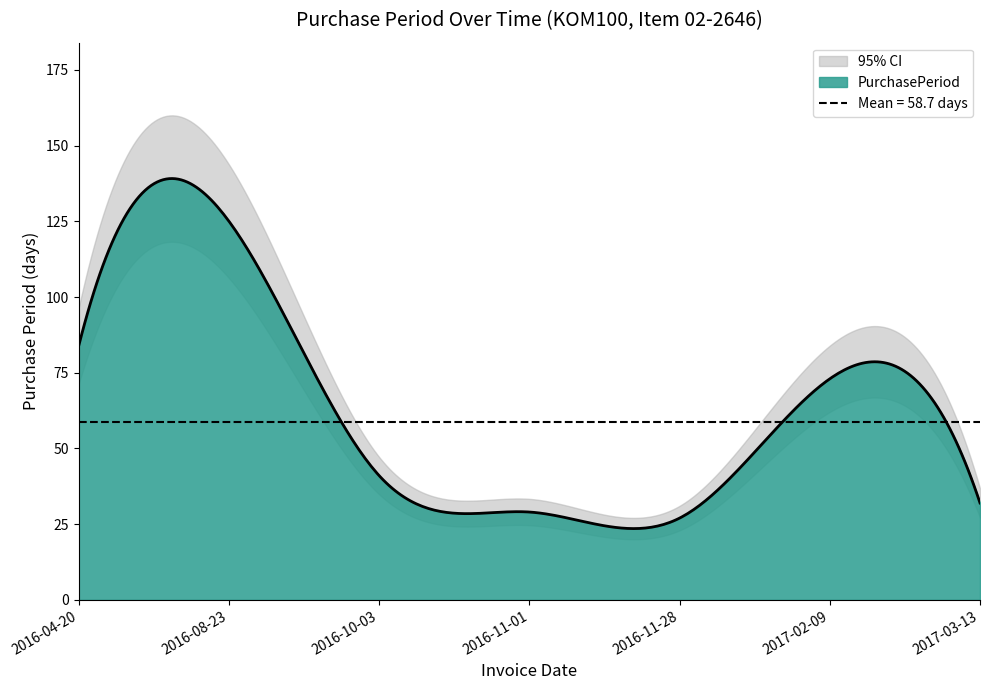

How many distinct data groups are displayed?

1